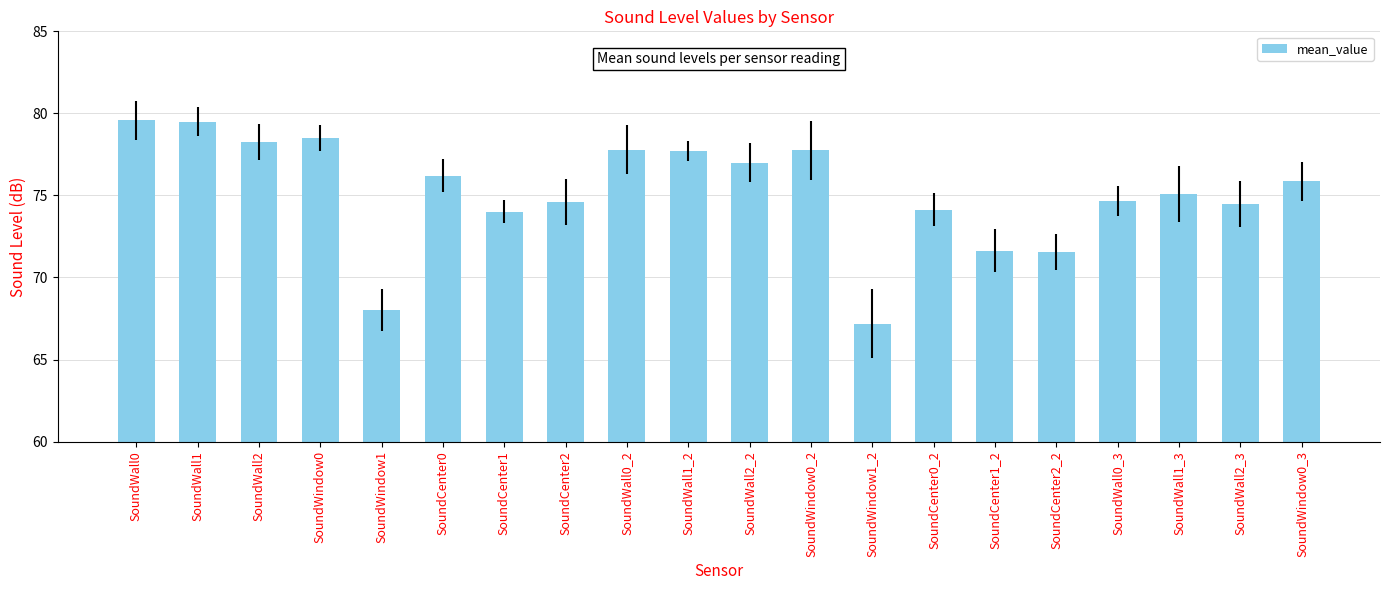

What position from the left is SoundCenter2_2?

16